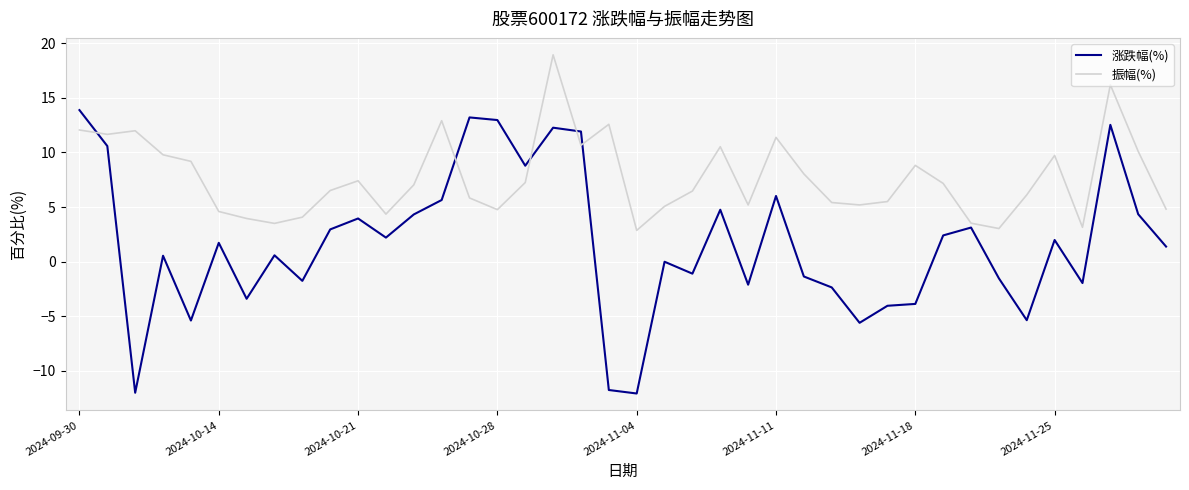

Count the number of data series in this chart.

2